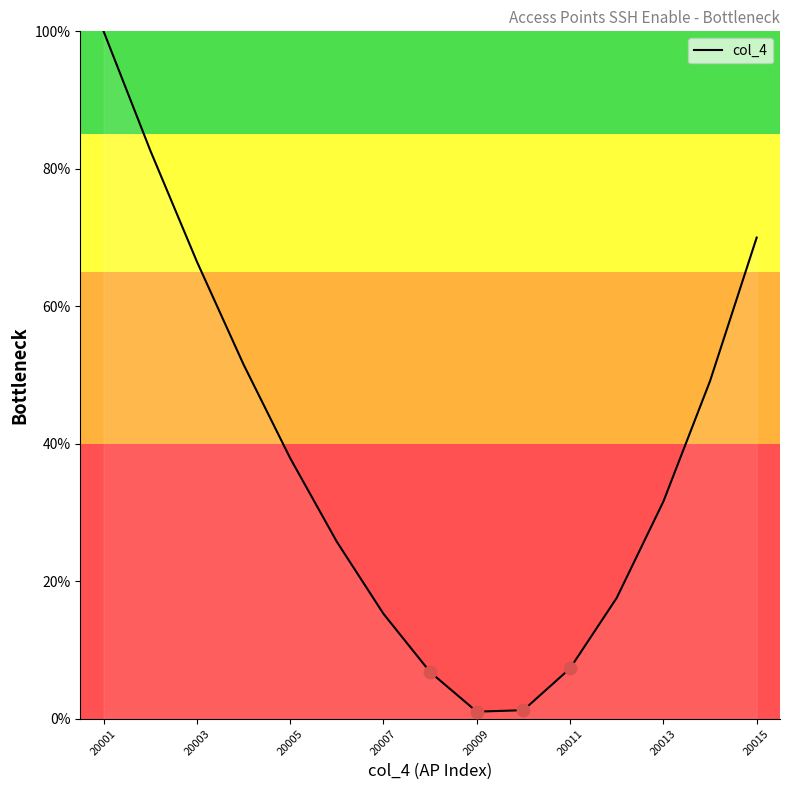

What is the difference between the maximum and minimum values?

99.0